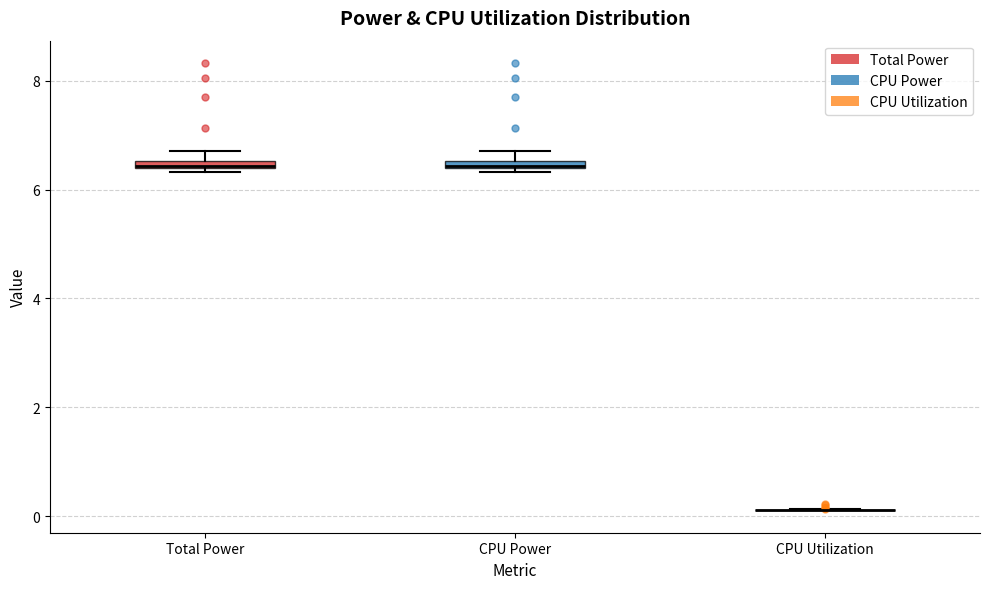

Where is the upper edge of the box for CPU Power on the y-axis? The values are not printed on the chart, so give them approximately, as read against the axis.

6.6